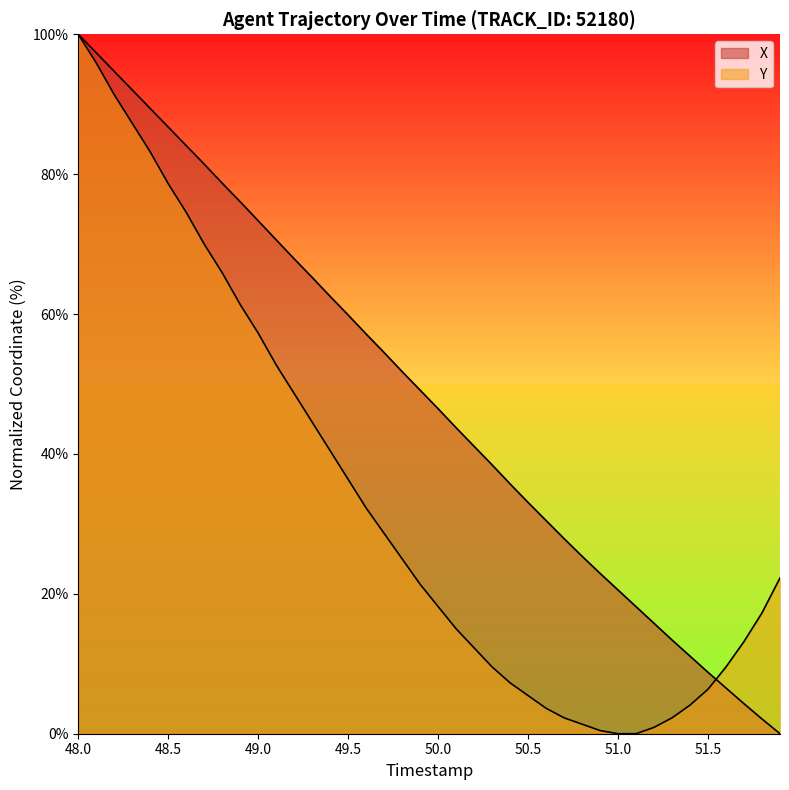

What is the sum of all X values?

1938.3